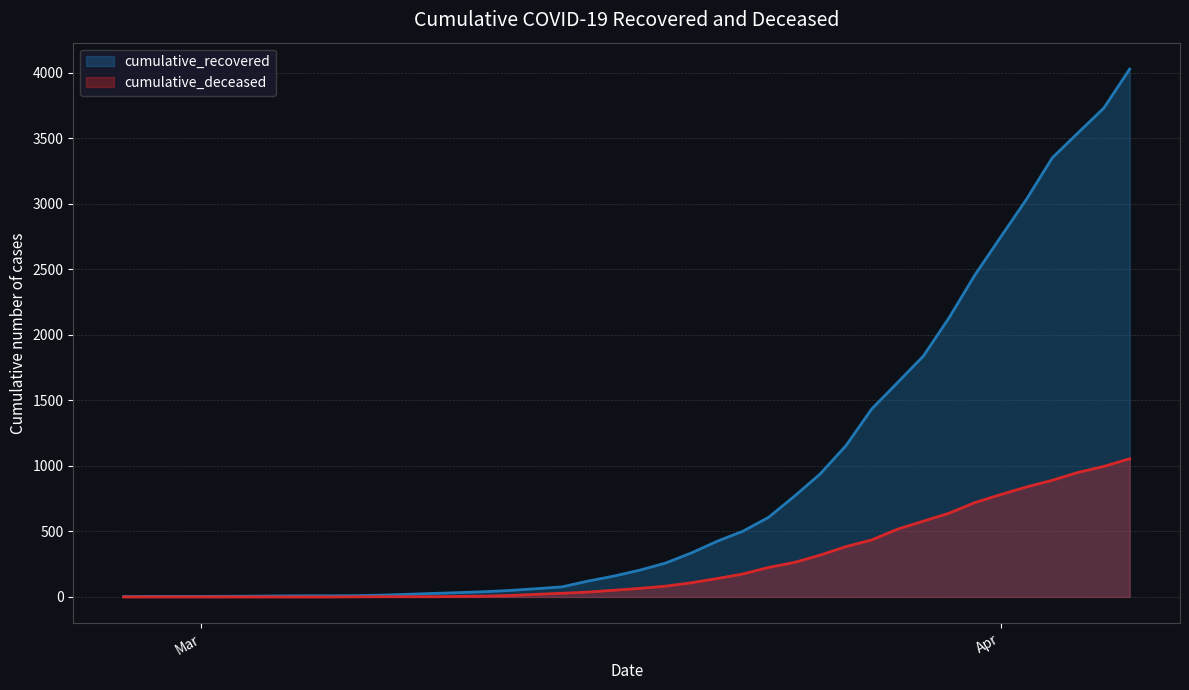

What is the maximum value shown in the chart?

4027